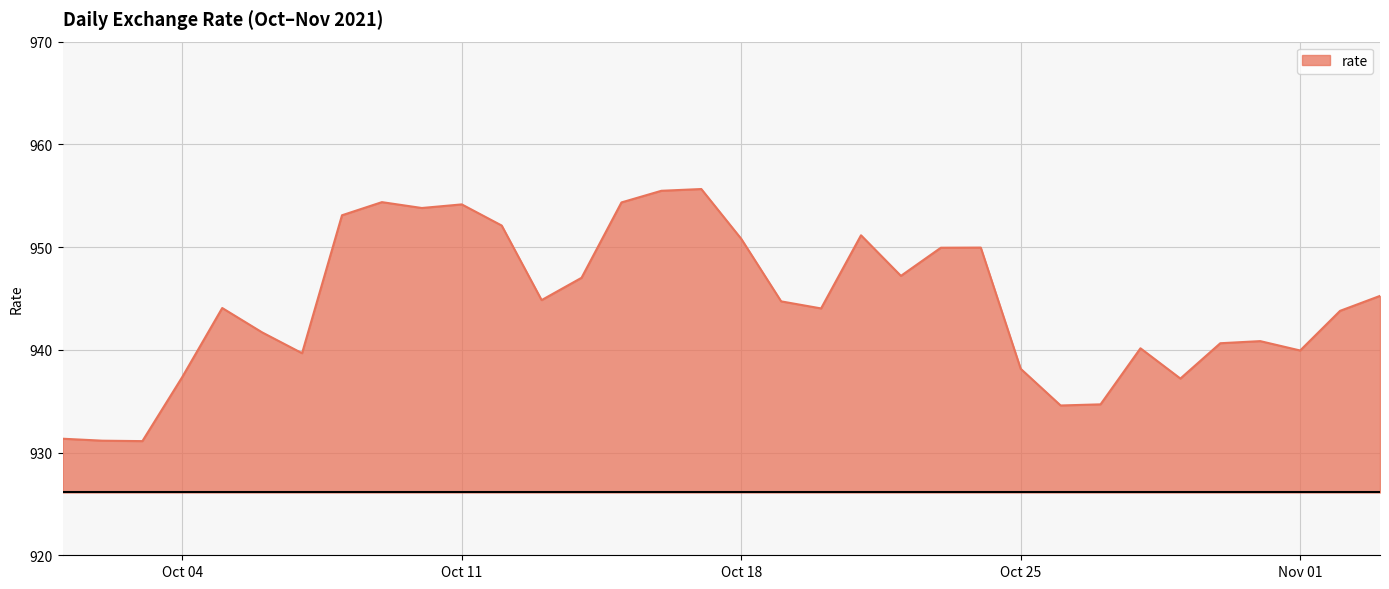

What is the smallest value displayed?

931.1